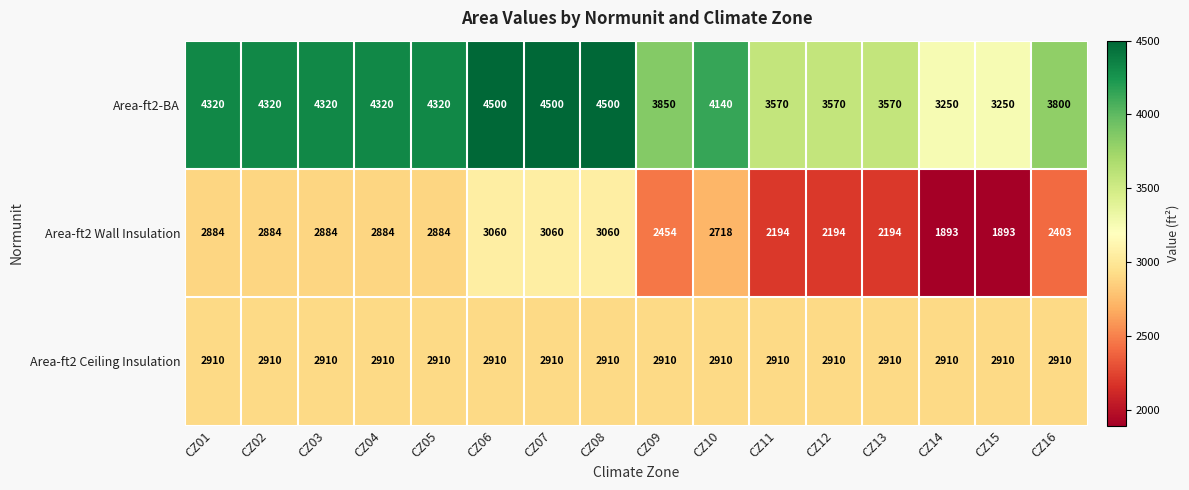

Rank the series by their maximum value, from lowest to highest.

Area-ft2 Ceiling Insulation, Area-ft2 Wall Insulation, Area-ft2-BA